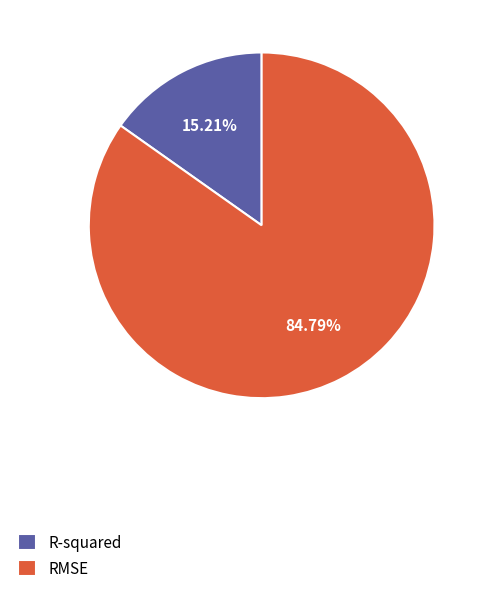

Count the number of slices in the pie.

2